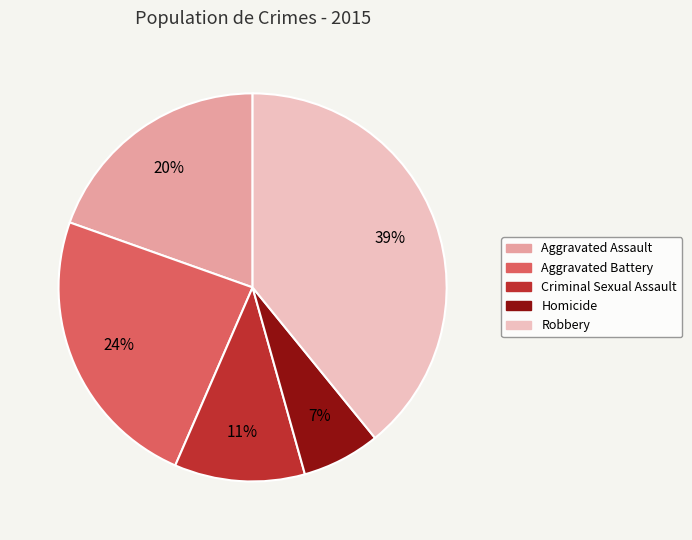

Which category has the biggest portion of the pie?

Robbery